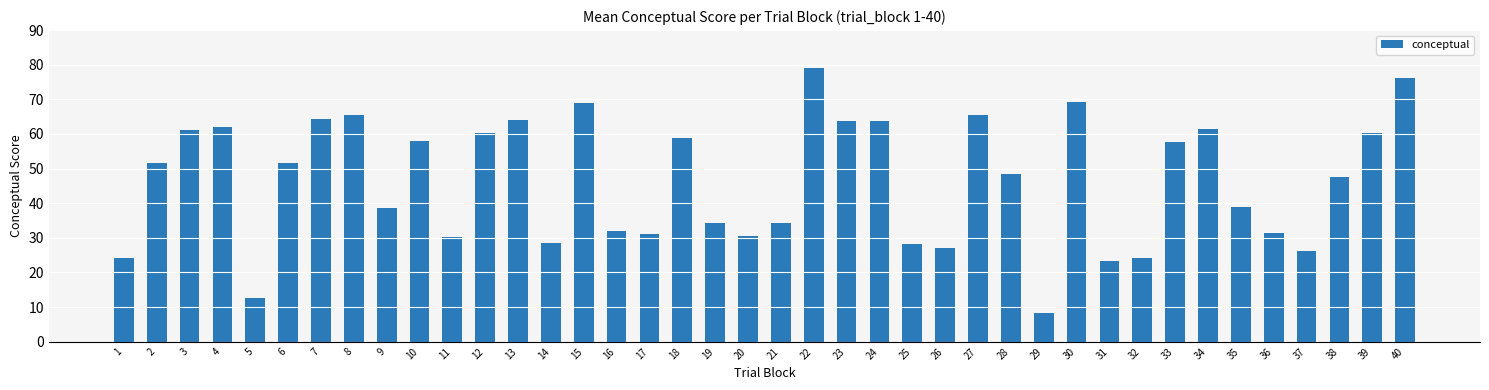

What is the approximate value at 10?

58.0